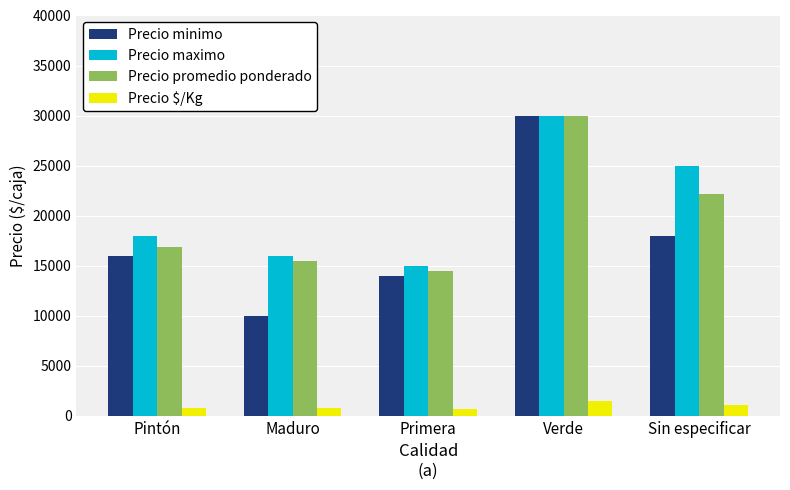

Which series has the largest range (max minus min)?

Precio minimo